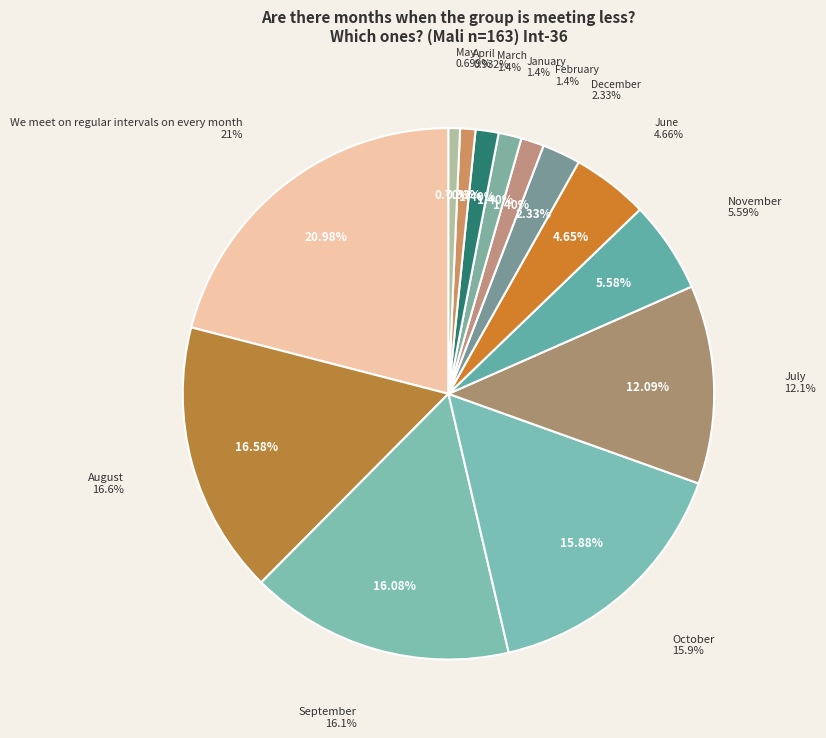

Is there a majority slice in this chart?

No